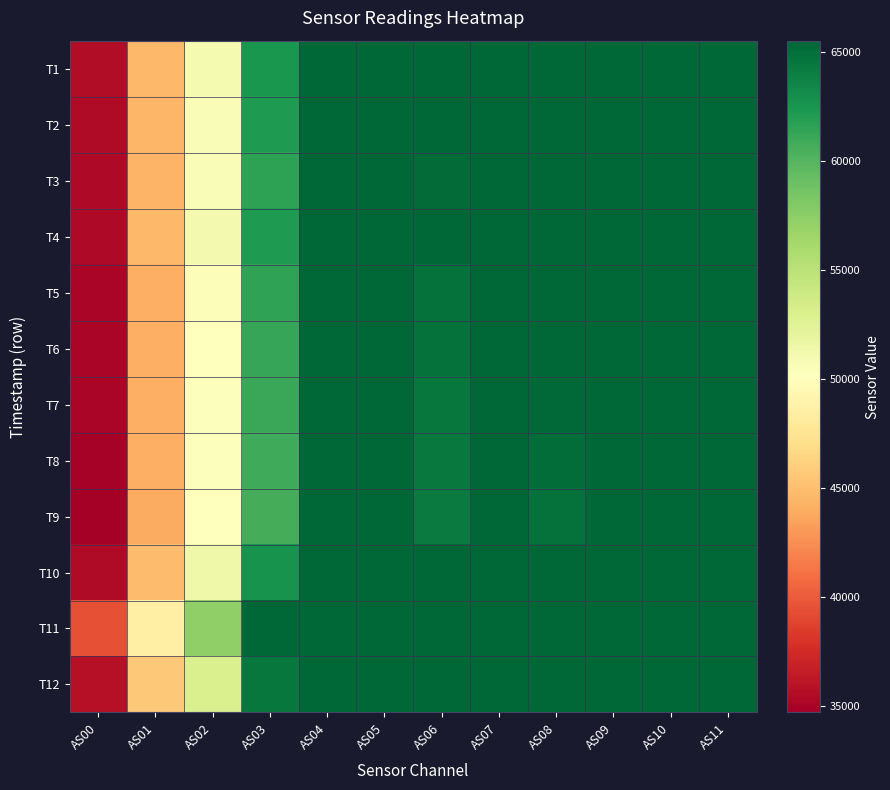

Reading right to left, extract all data points from this chart.

T1: AS11=65535	AS10=65535	AS09=65535	AS08=65535	AS07=65535	AS06=65535	AS05=65535	AS04=65535	AS03=62473	AS02=50921	AS01=44651	AS00=35637
T2: AS11=65535	AS10=65535	AS09=65535	AS08=65535	AS07=65535	AS06=65535	AS05=65535	AS04=65535	AS03=62196	AS02=50515	AS01=44565	AS00=35515
T3: AS11=65535	AS10=65535	AS09=65535	AS08=65535	AS07=65535	AS06=65206	AS05=65535	AS04=65535	AS03=61655	AS02=50500	AS01=44338	AS00=35321
T4: AS11=65535	AS10=65535	AS09=65535	AS08=65535	AS07=65535	AS06=65535	AS05=65535	AS04=65535	AS03=62242	AS02=51001	AS01=44627	AS00=35397
T5: AS11=65535	AS10=65535	AS09=65535	AS08=65535	AS07=65535	AS06=64930	AS05=65535	AS04=65535	AS03=61447	AS02=50381	AS01=44166	AS00=35144
T6: AS11=65535	AS10=65535	AS09=65535	AS08=65535	AS07=65535	AS06=64874	AS05=65535	AS04=65535	AS03=61252	AS02=50181	AS01=44159	AS00=35115
T7: AS11=65535	AS10=65535	AS09=65535	AS08=65379	AS07=65535	AS06=64527	AS05=65535	AS04=65535	AS03=61115	AS02=50283	AS01=44190	AS00=35051
T8: AS11=65535	AS10=65535	AS09=65535	AS08=65079	AS07=65535	AS06=64389	AS05=65535	AS04=65535	AS03=60953	AS02=50247	AS01=44110	AS00=34887
T9: AS11=65535	AS10=65535	AS09=65535	AS08=64834	AS07=65535	AS06=64225	AS05=65535	AS04=65535	AS03=60674	AS02=50002	AS01=43864	AS00=34683
T10: AS11=65535	AS10=65535	AS09=65535	AS08=65535	AS07=65535	AS06=65535	AS05=65535	AS04=65535	AS03=62754	AS02=51368	AS01=44850	AS00=35450
T11: AS11=65535	AS10=65535	AS09=65535	AS08=65535	AS07=65535	AS06=65535	AS05=65535	AS04=65535	AS03=65535	AS02=57270	AS01=48583	AS00=39395
T12: AS11=65535	AS10=65535	AS09=65535	AS08=65535	AS07=65535	AS06=65535	AS05=65535	AS04=65535	AS03=64483	AS02=53038	AS01=45545	AS00=35873